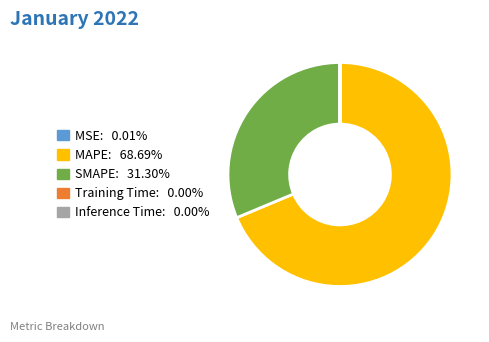

Which slice is the largest?

MAPE